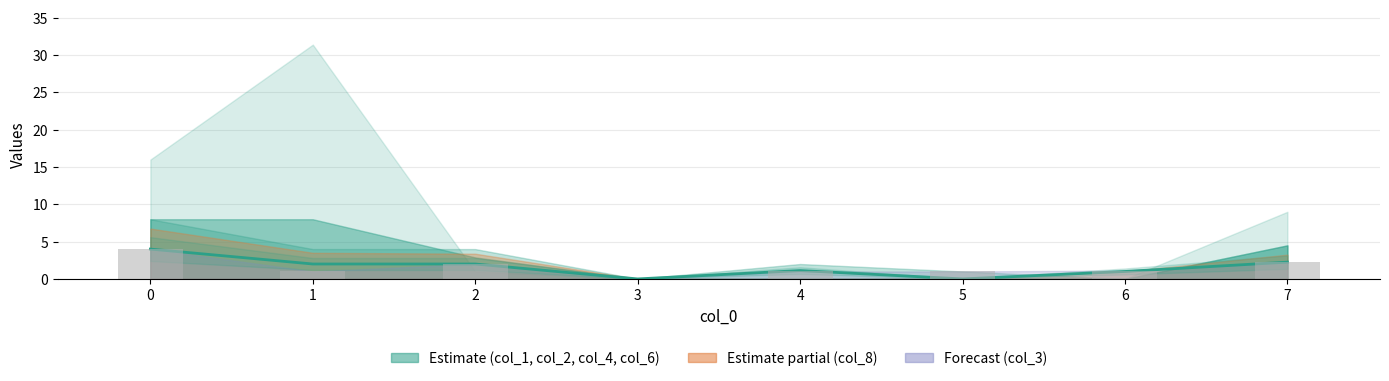

Between 6 and 2, which is larger?

2